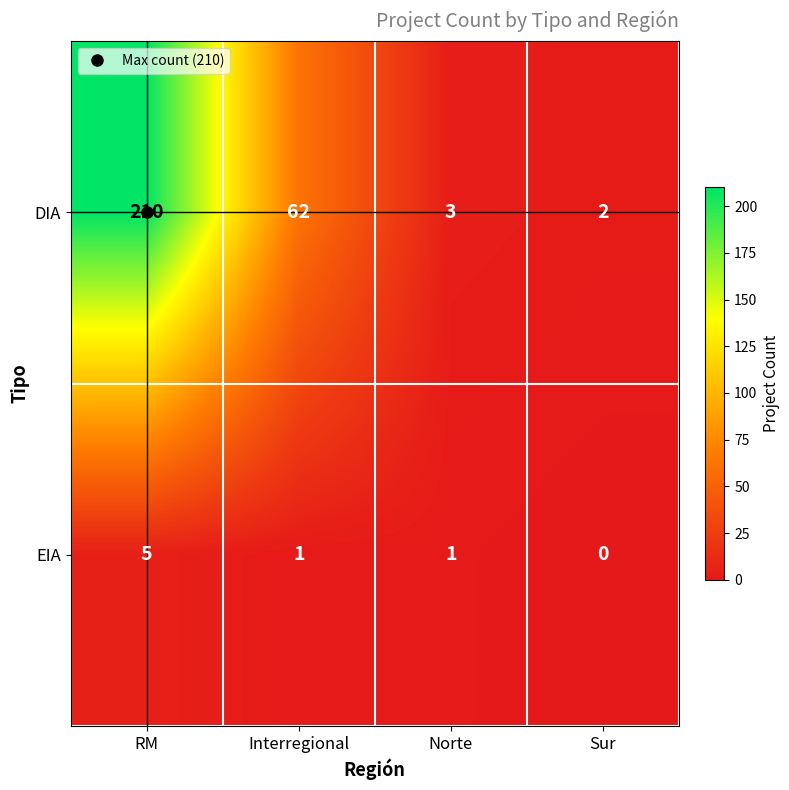

What is the difference between the highest and lowest values at Interregional?

61